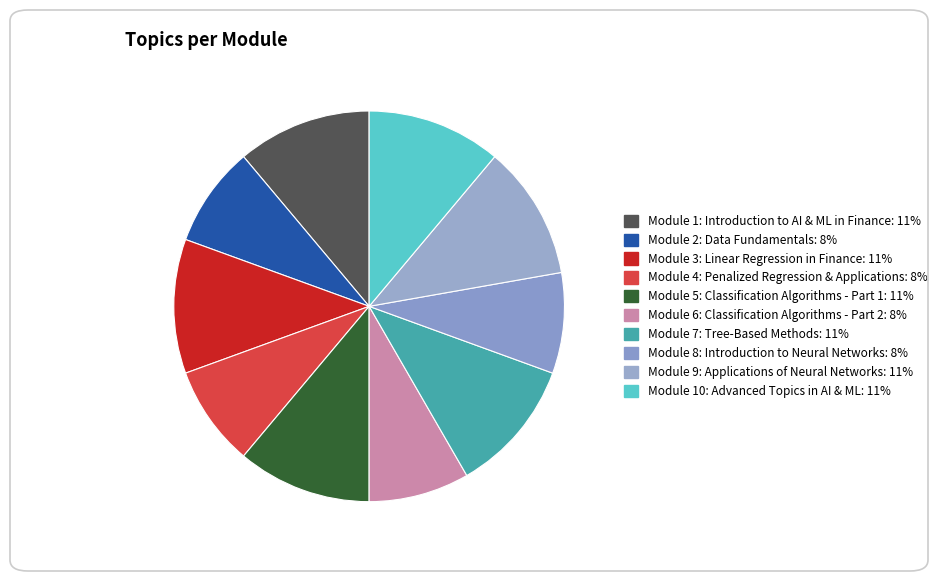

To the nearest percent, what is the difference between the largest and smallest slice percentages?

3%